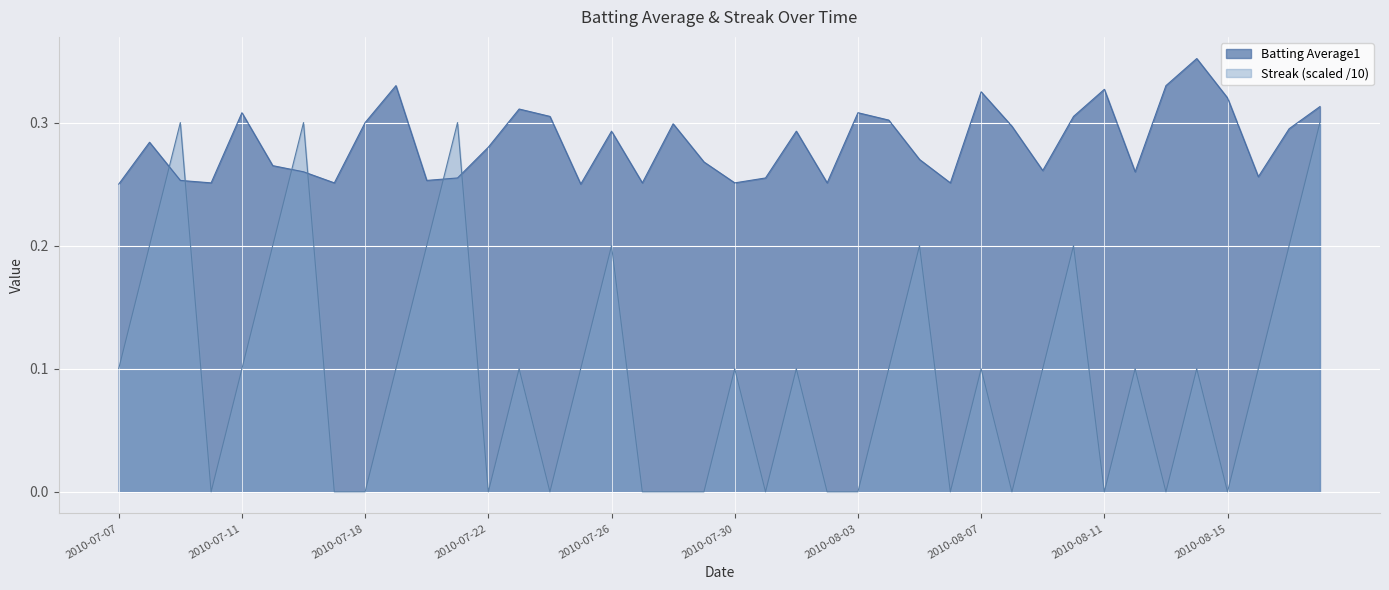

Which series has the widest spread of values?

Streak (scaled /10)